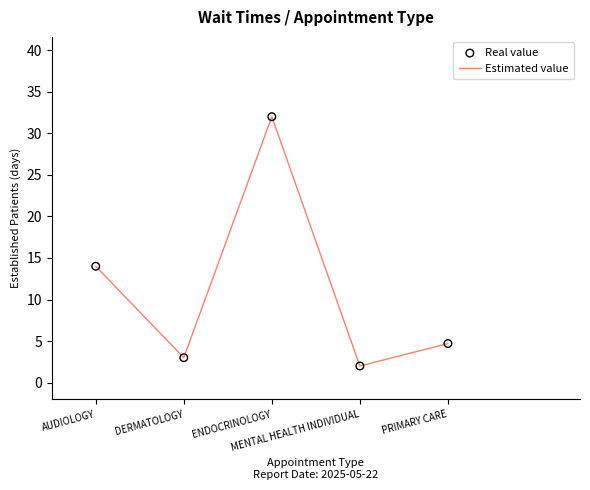

What is the greatest value displayed?

32.0